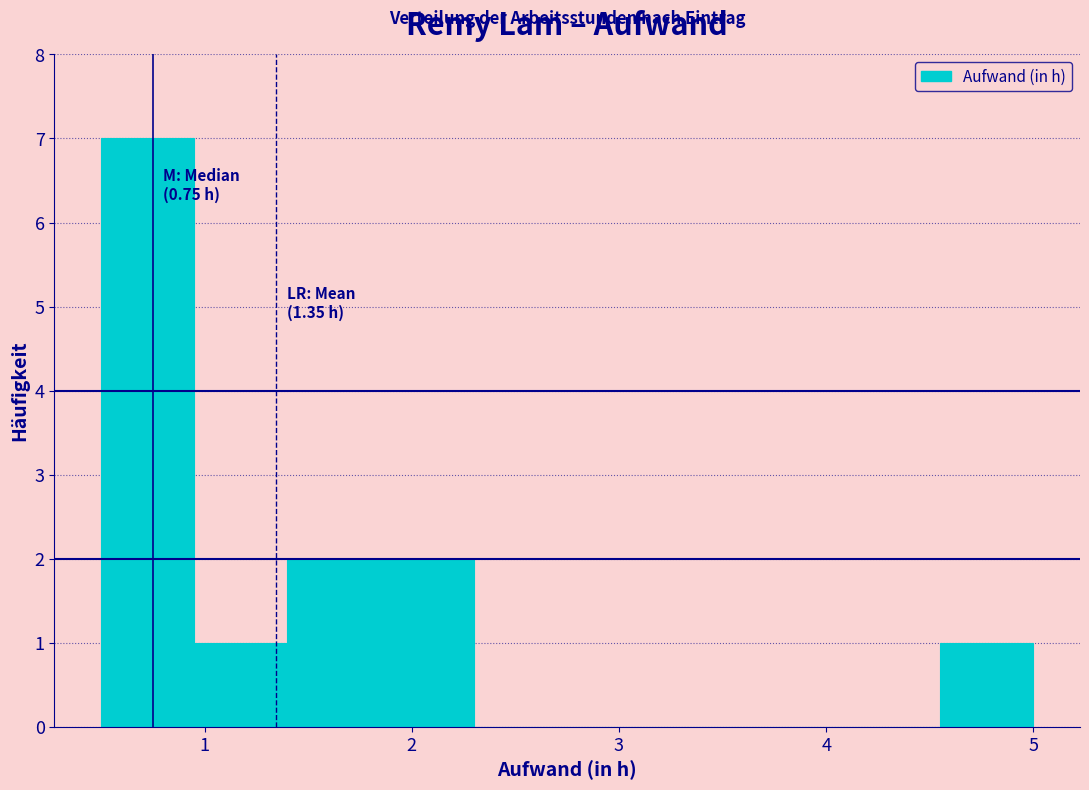

Over which range of the x-axis is the bar tallest?

0.50 to 0.95